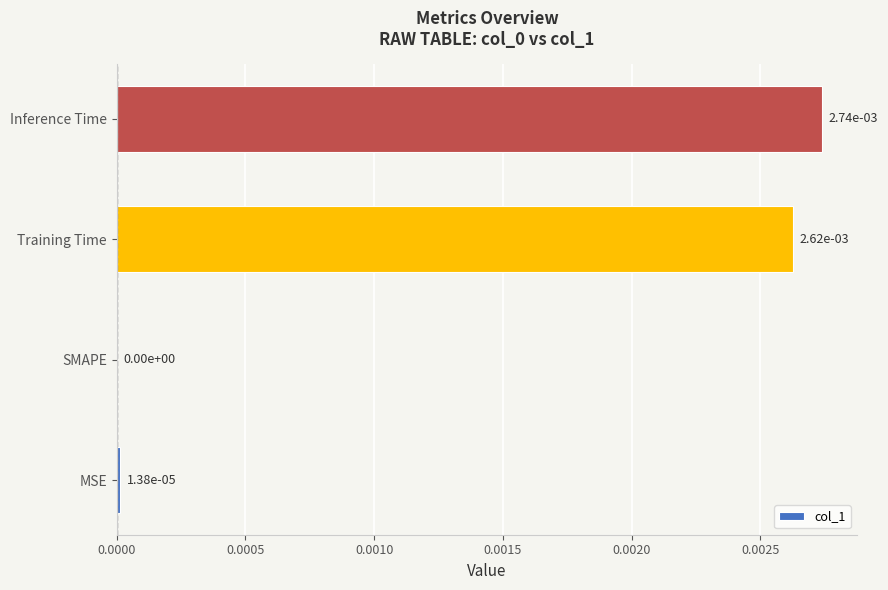

Is it true that the value at Inference Time is 0.0?

True